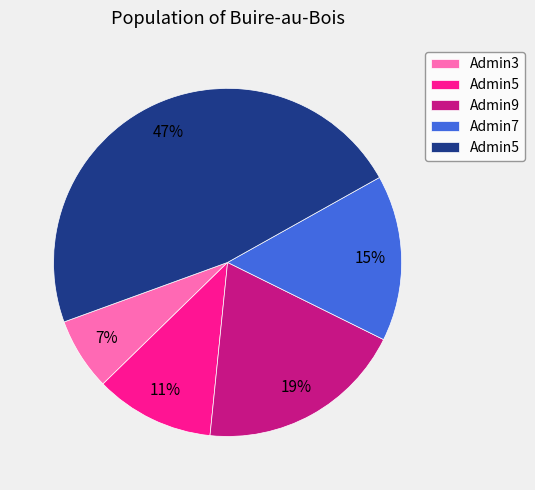

How many slices are in this pie chart?

5